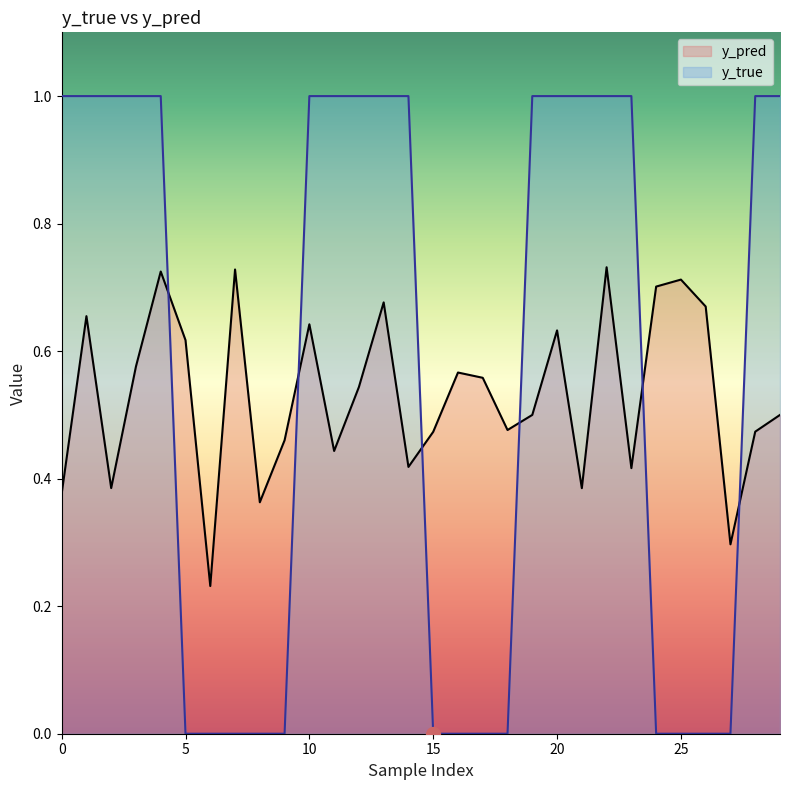

Is it true that y_pred equals 0.5 at 2?

False